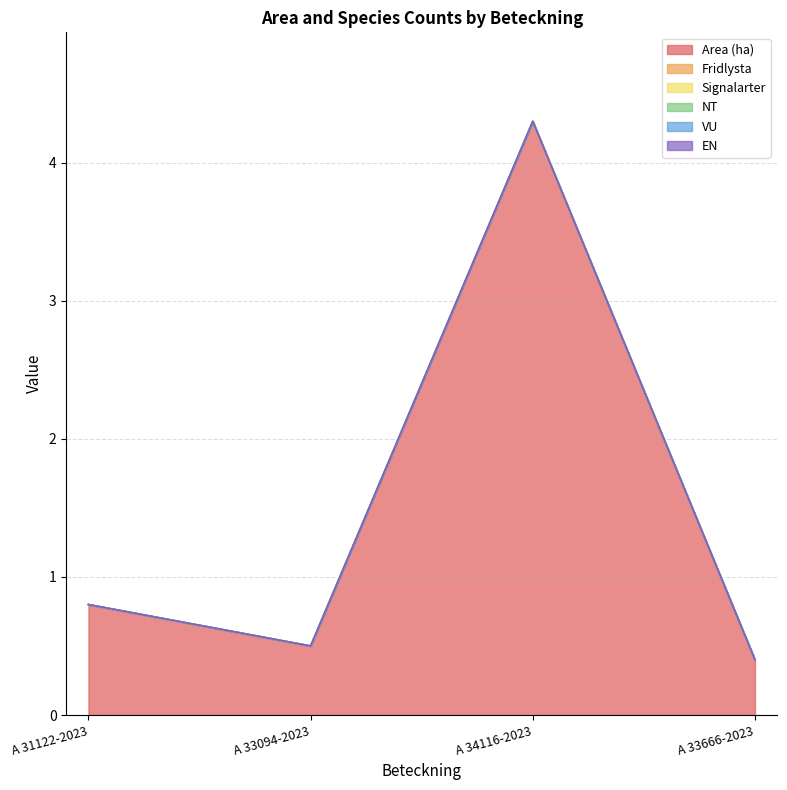

What is the label of the 2nd point from the right?

A 34116-2023